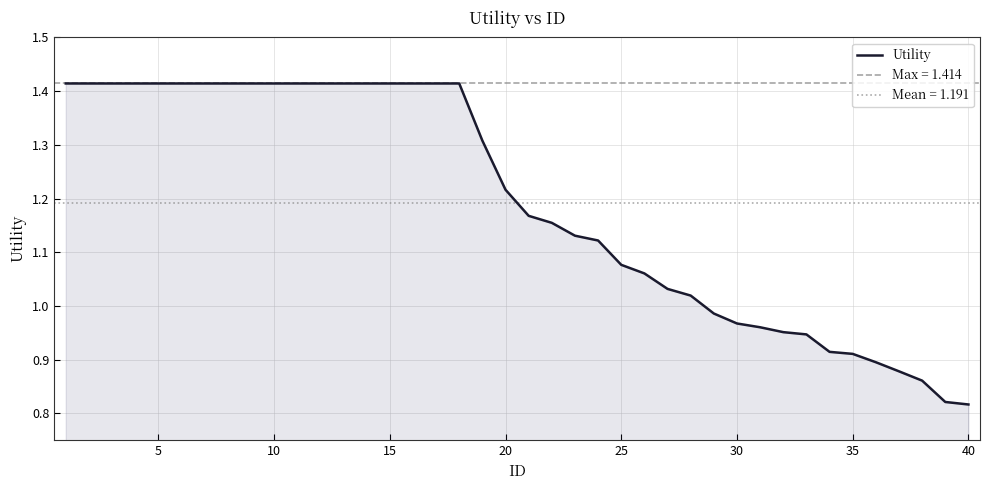

Count the number of data series in this chart.

1